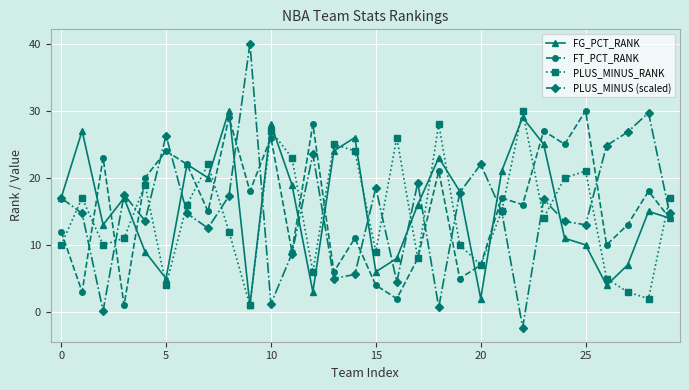

Which series has the widest spread of values?

PLUS_MINUS (scaled)